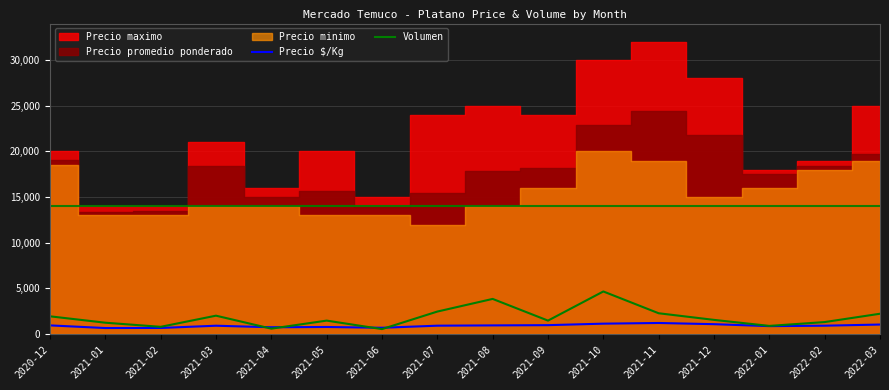

What is the value of the Volumen point at the 5th from the left?

600